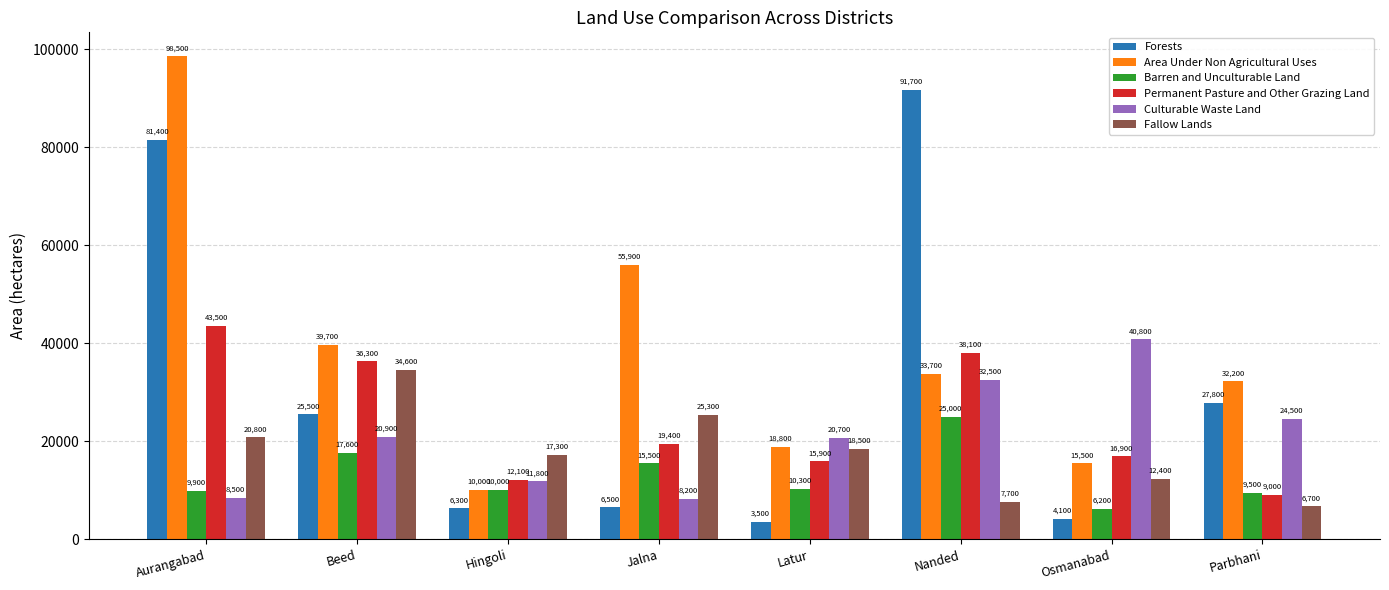

Rank the categories by Permanent Pasture and Other Grazing Land value from lowest to highest.

Parbhani, Hingoli, Latur, Osmanabad, Jalna, Beed, Nanded, Aurangabad